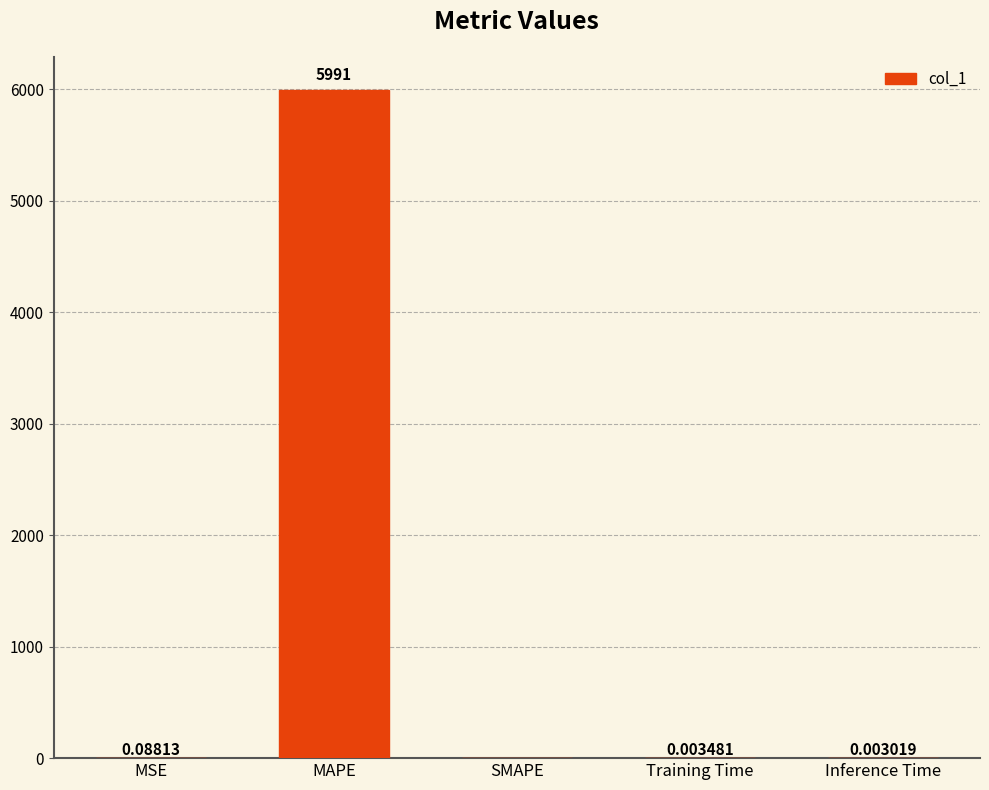

Which has a higher value, SMAPE or MAPE?

MAPE